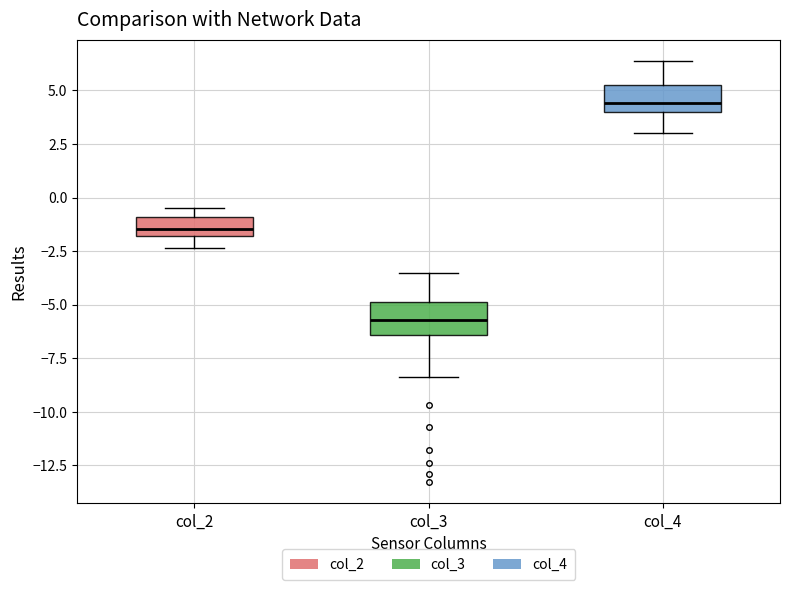

Reading left to right, read every box against the y-axis: the position of its median line, the range the box covers, and the ends of its whiskers. The values are not printed on the chart, so give them approximately, as read against the axis.

col_2: median -1.5, box -2.0 to -1.0, whiskers -2.5 to -0.5
col_3: median -5.5, box -6.5 to -5.0, whiskers -8.5 to -3.5
col_4: median 4.5, box 4.0 to 5.5, whiskers 3.0 to 6.5